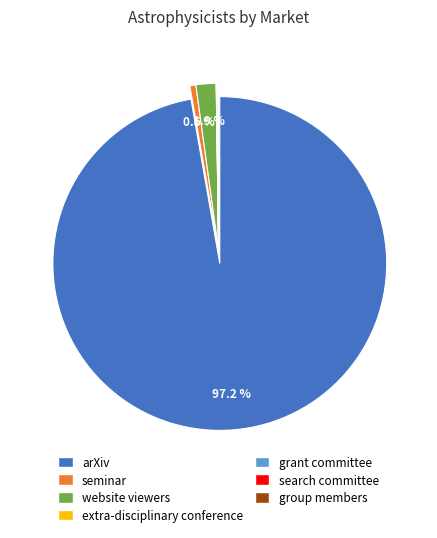

What is the largest slice in the pie chart?

arXiv